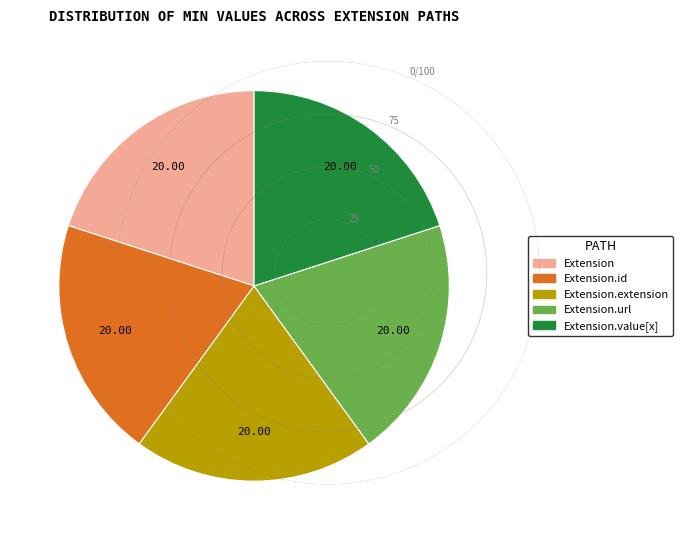

Does any single category account for the majority?

No